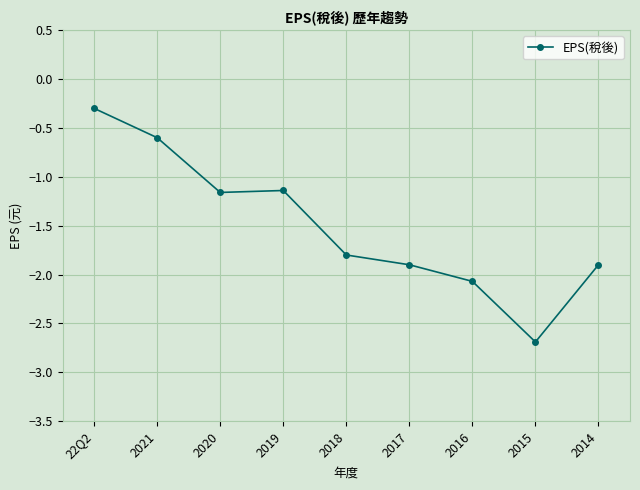

Which label corresponds to the smallest value in the chart?

2015